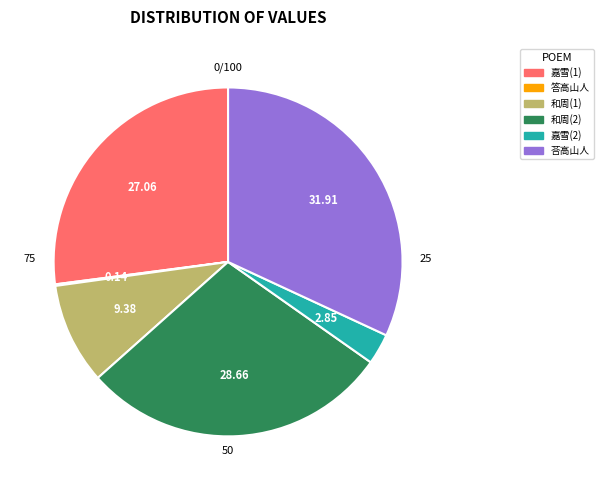

Approximately how many times larger is the value at 和周(2) compared to 嘉雪(1)?

1.1